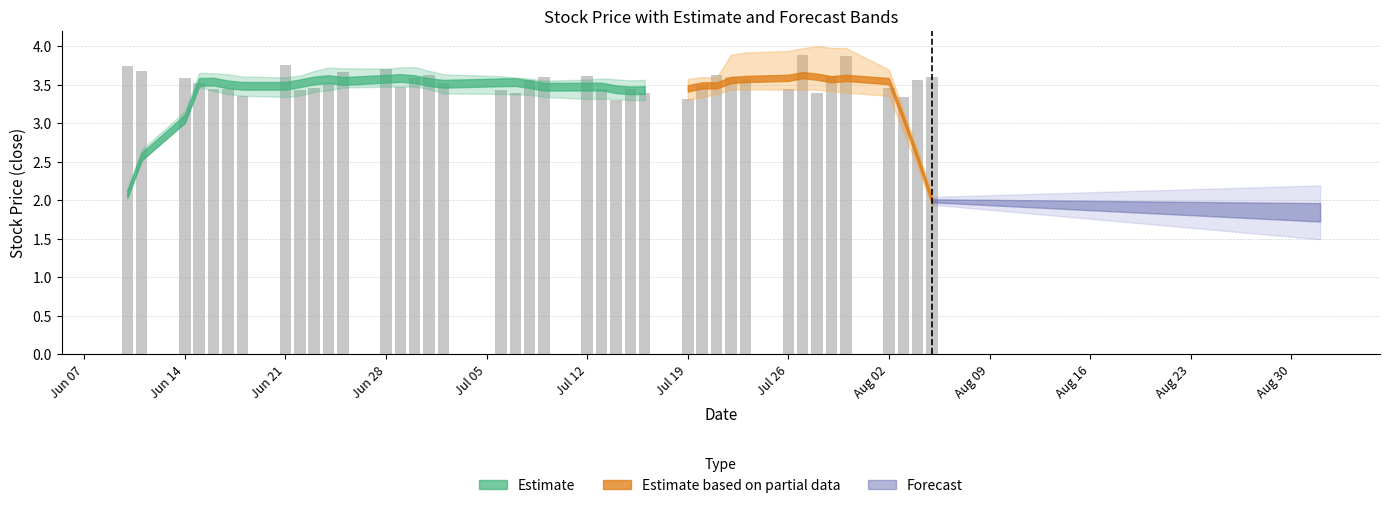

What is the value of the 30th bar from the left?

3.6